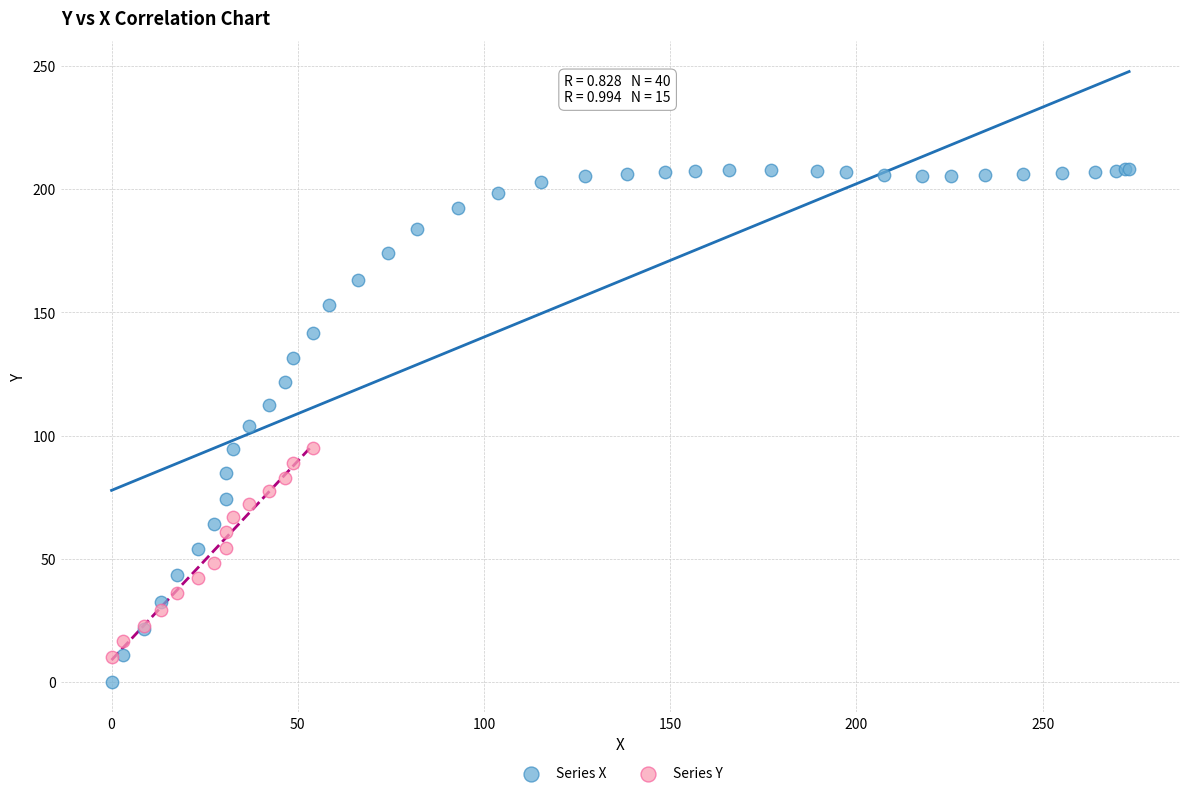

Which series has the largest Y range (max minus min)?

Series X